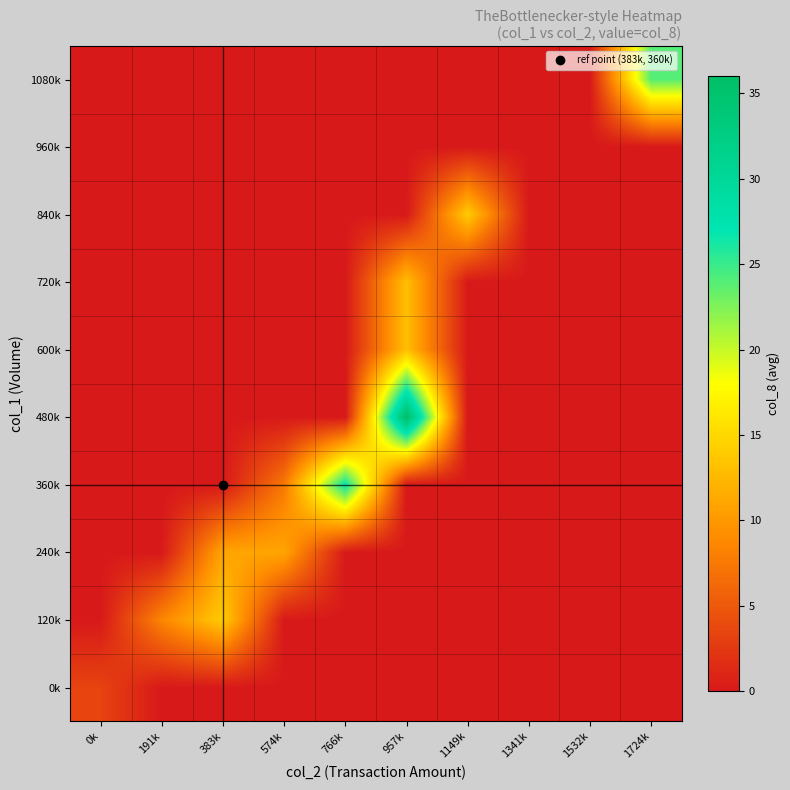

At which category does the chart reach its minimum across all series?

191k